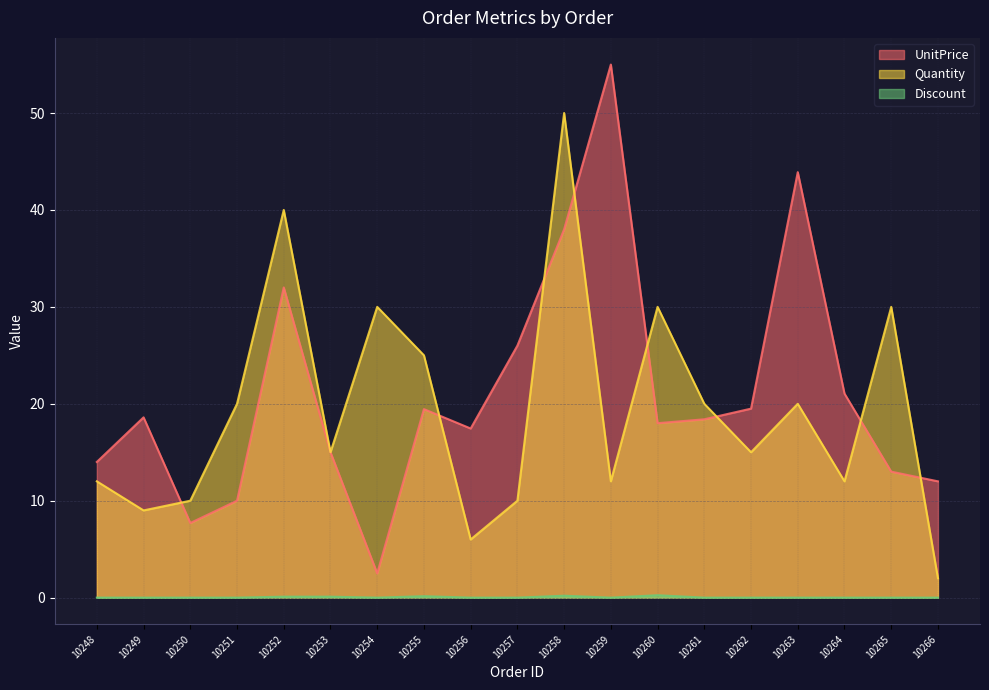

What are all the series names shown in the legend?

UnitPrice, Quantity, Discount